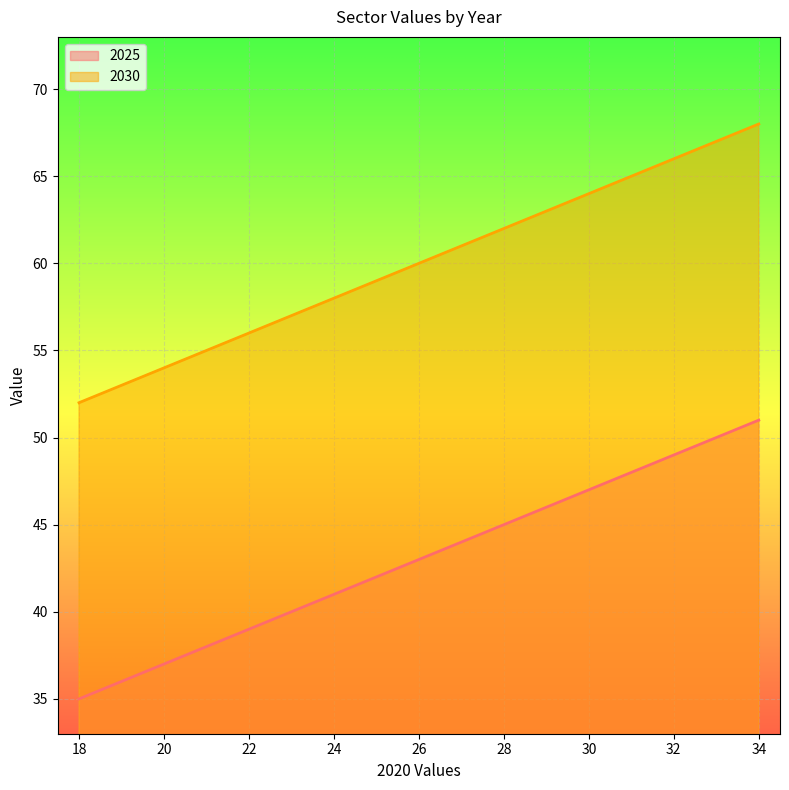

Rank the series at 21 from lowest to highest value.

2025, 2030